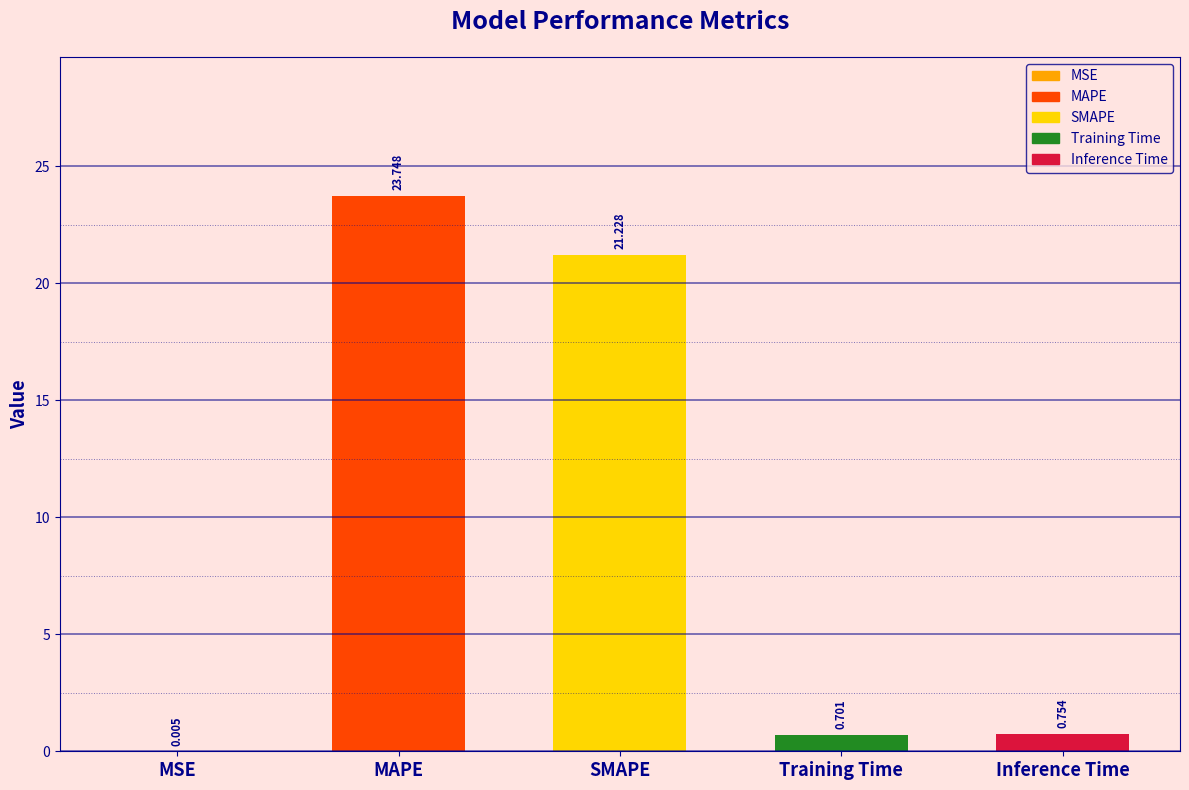

Between Training Time and MSE, which is larger?

Training Time